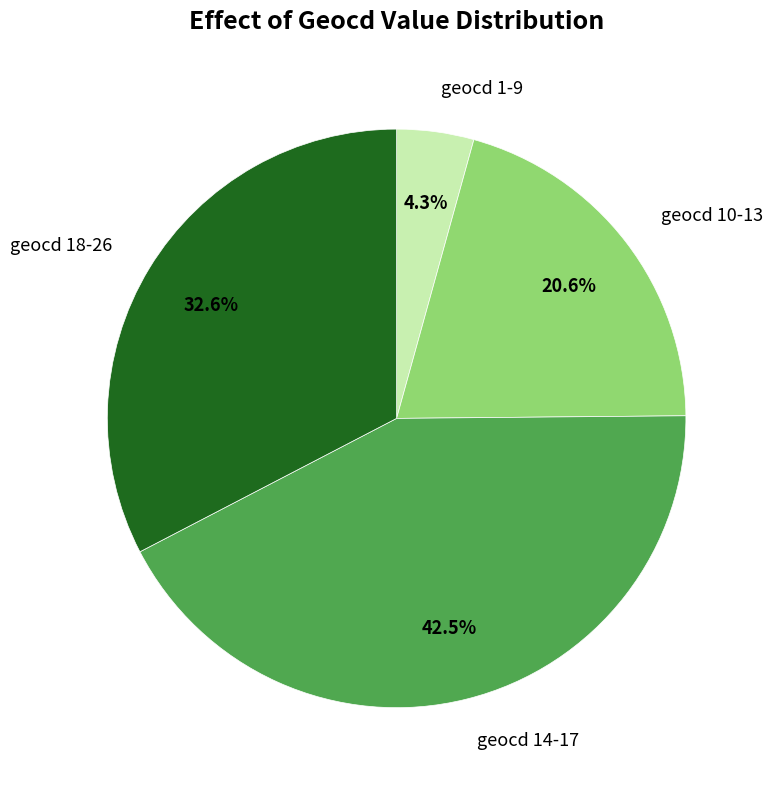

Which slice is the smallest?

geocd 1-9